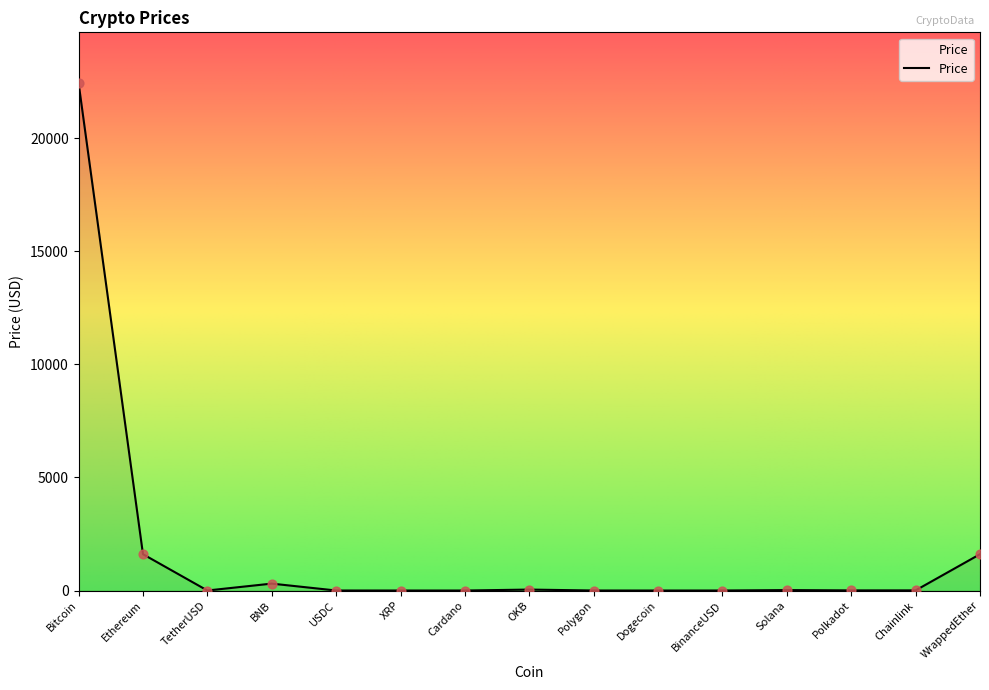

What is the change in value from Dogecoin to Polkadot?

+5.8